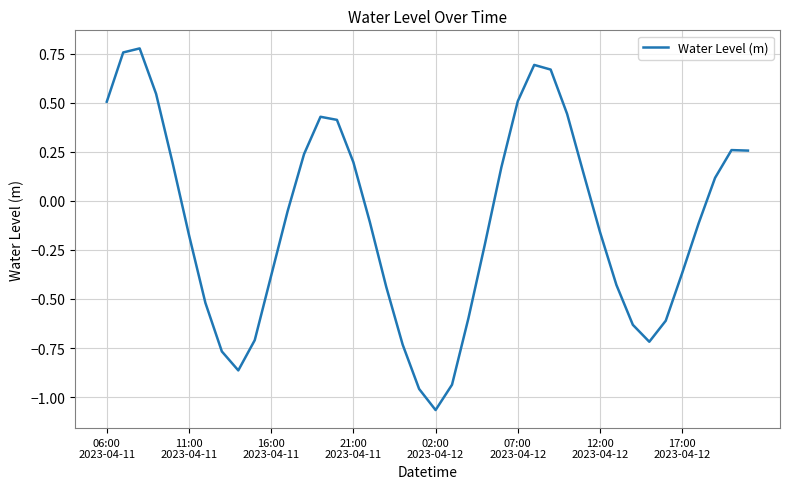

What is the difference between the maximum and minimum values?

1.8